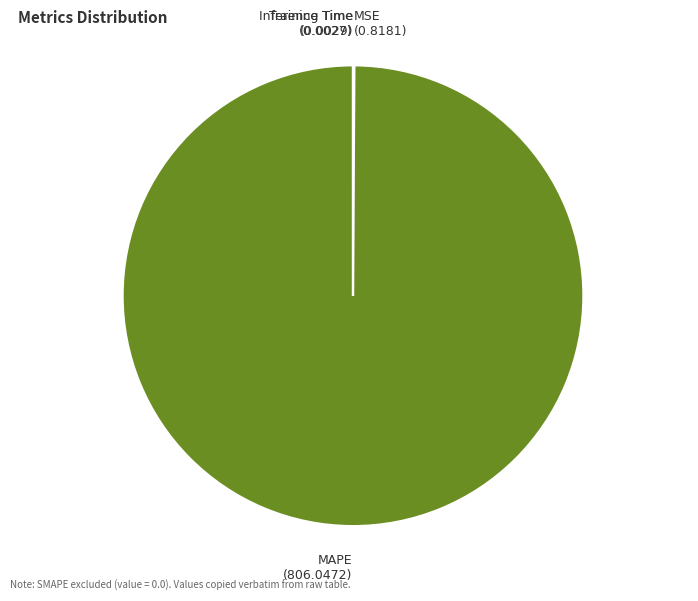

Which category has the biggest portion of the pie?

MAPE